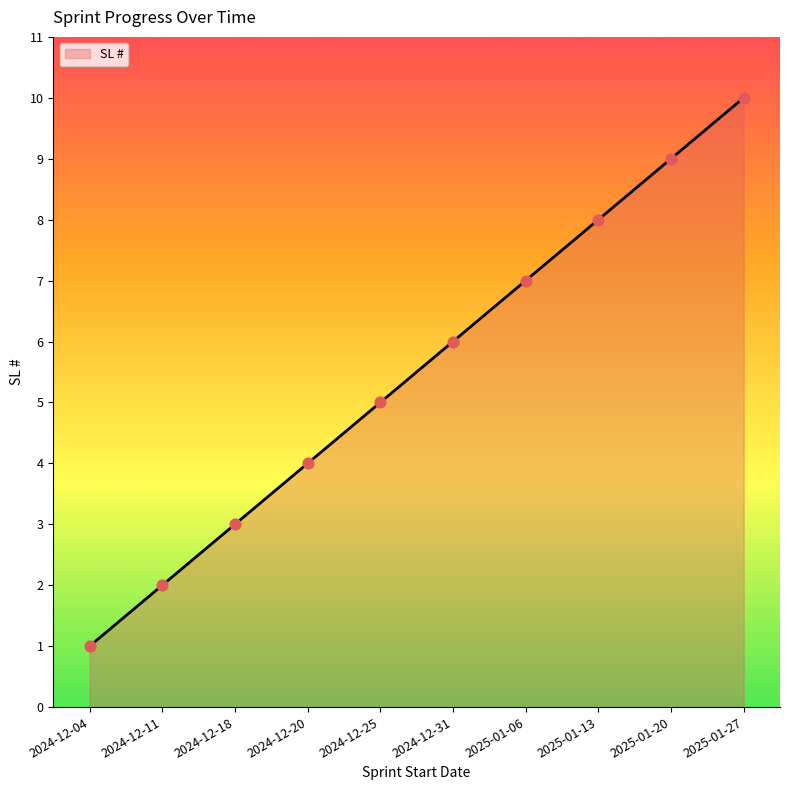

Between 2024-12-25 and 2025-01-13, which is larger?

2025-01-13